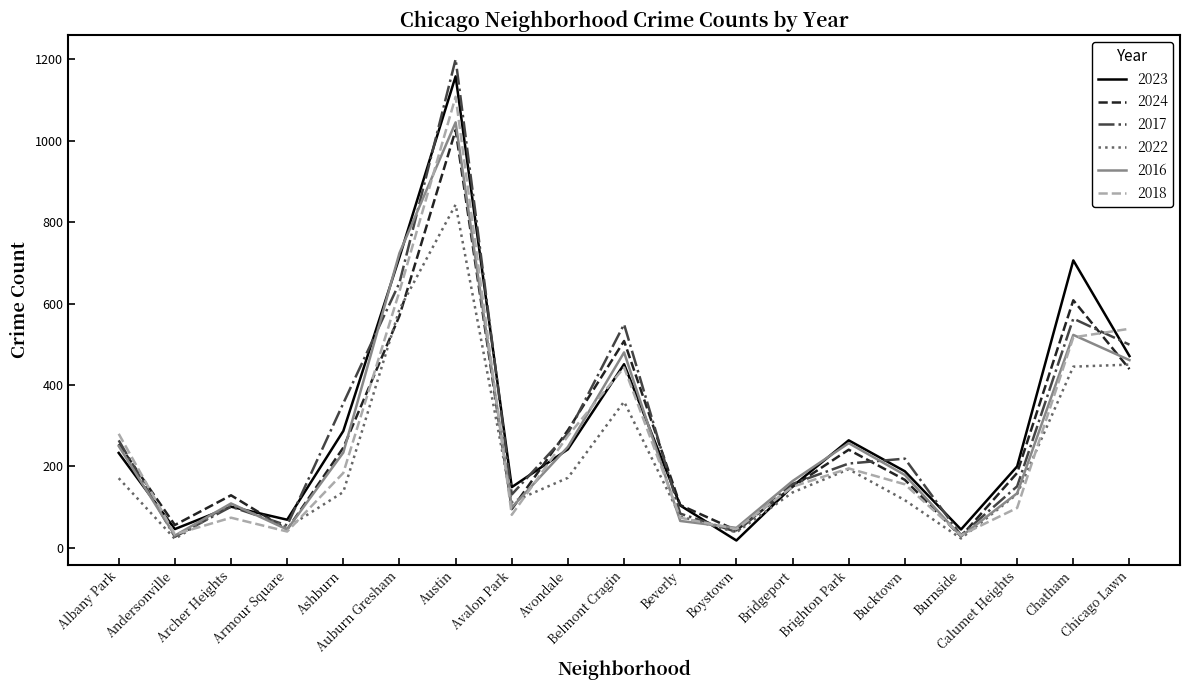

Is the value of 2024 at Calumet Heights greater than the value of 2023 at Archer Heights?

Yes